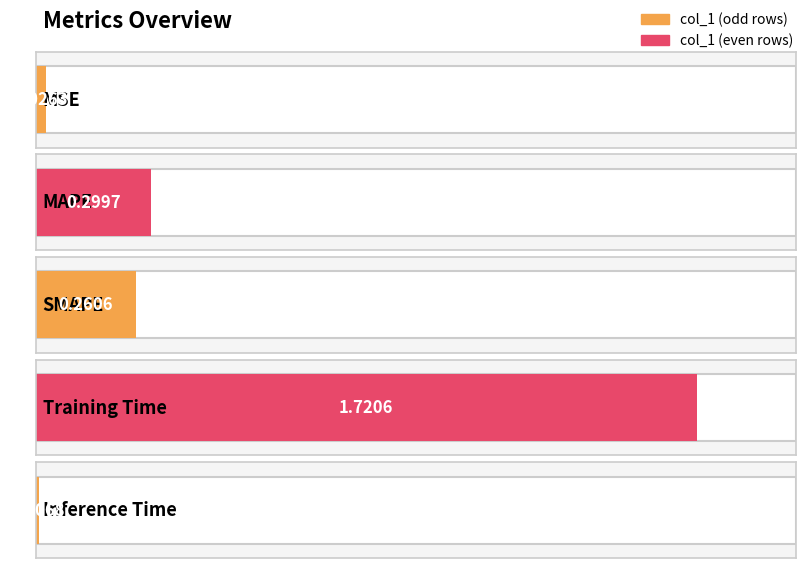

The value at MSE is 0.0. True or false?

True